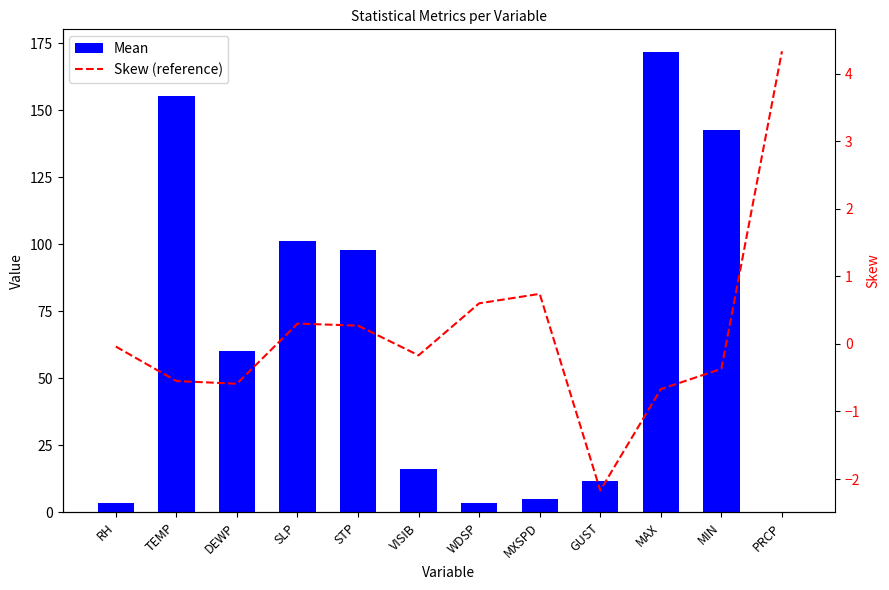

What is the sum of the Mean values at STP and GUST?

109.6